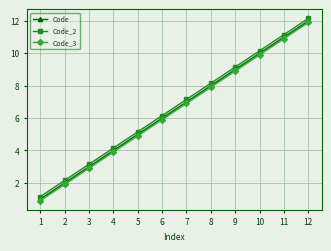

Rank the categories by Code_2 value from highest to lowest.

12, 11, 10, 9, 8, 7, 6, 5, 4, 3, 2, 1